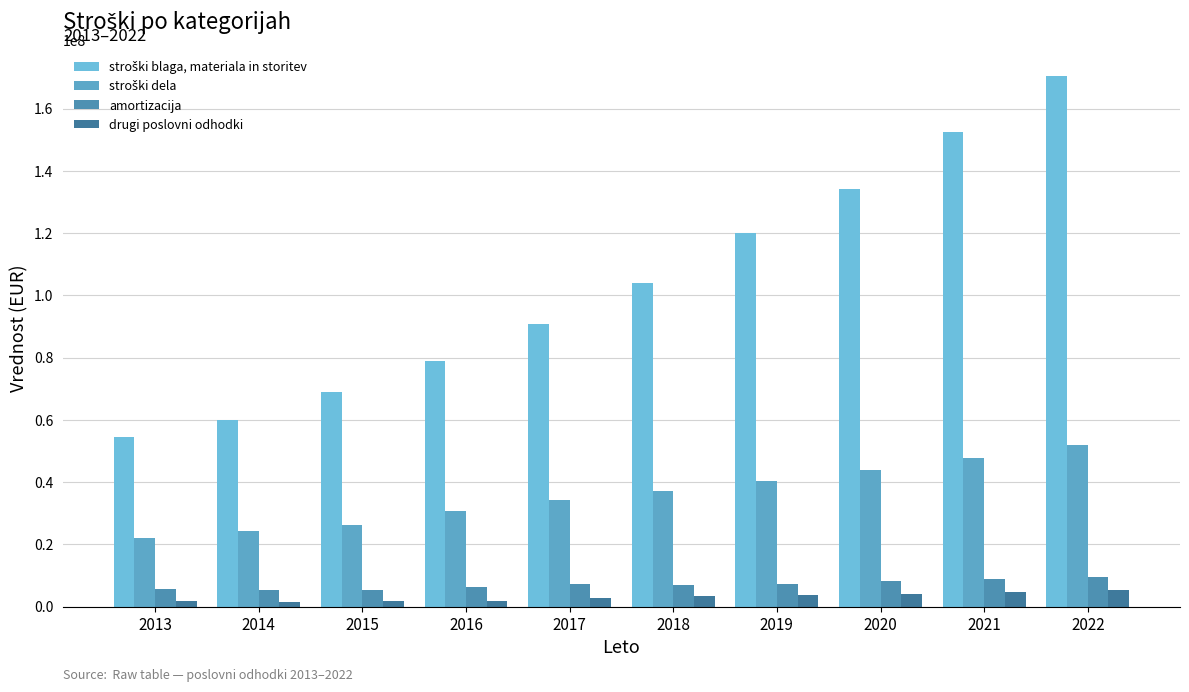

Between 2014 and 2016, which is larger?

2016